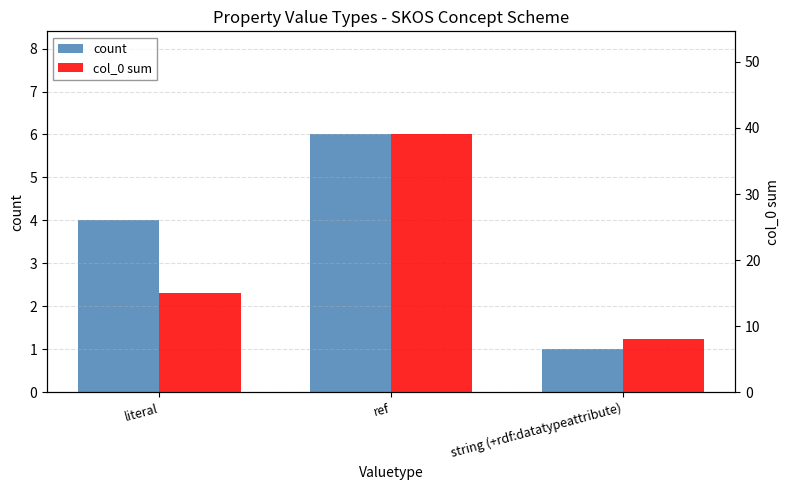

Which category has the highest value in the col_0 sum series?

ref